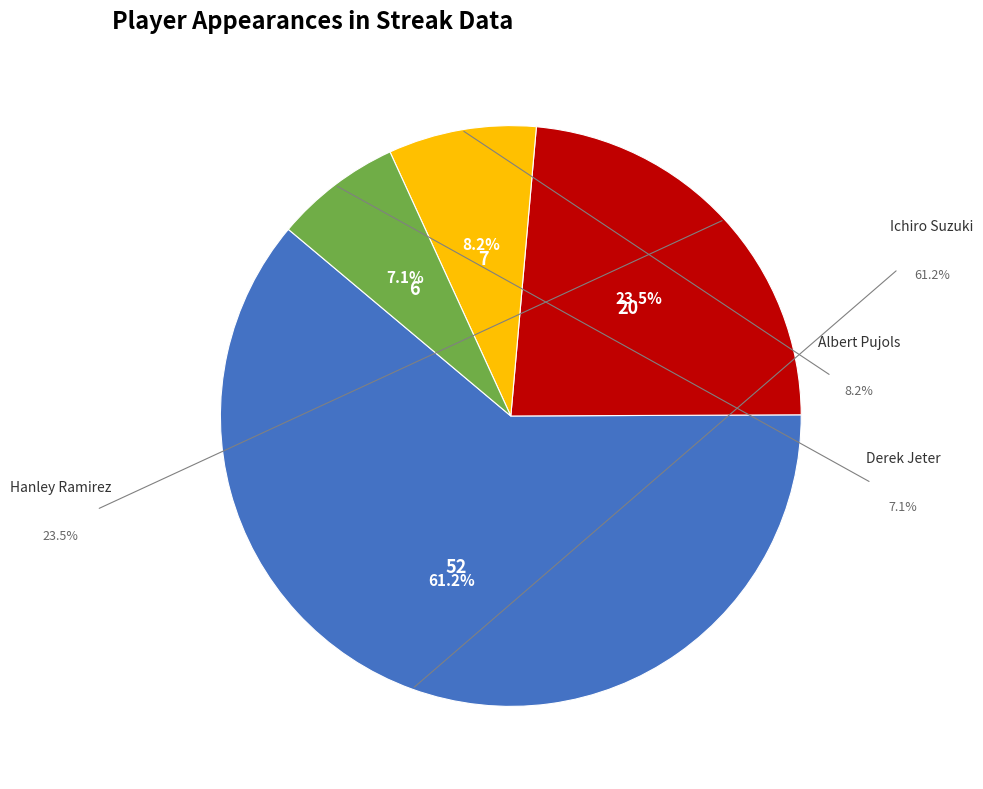

Do Derek Jeter and Ichiro Suzuki together represent more than half of the pie?

Yes